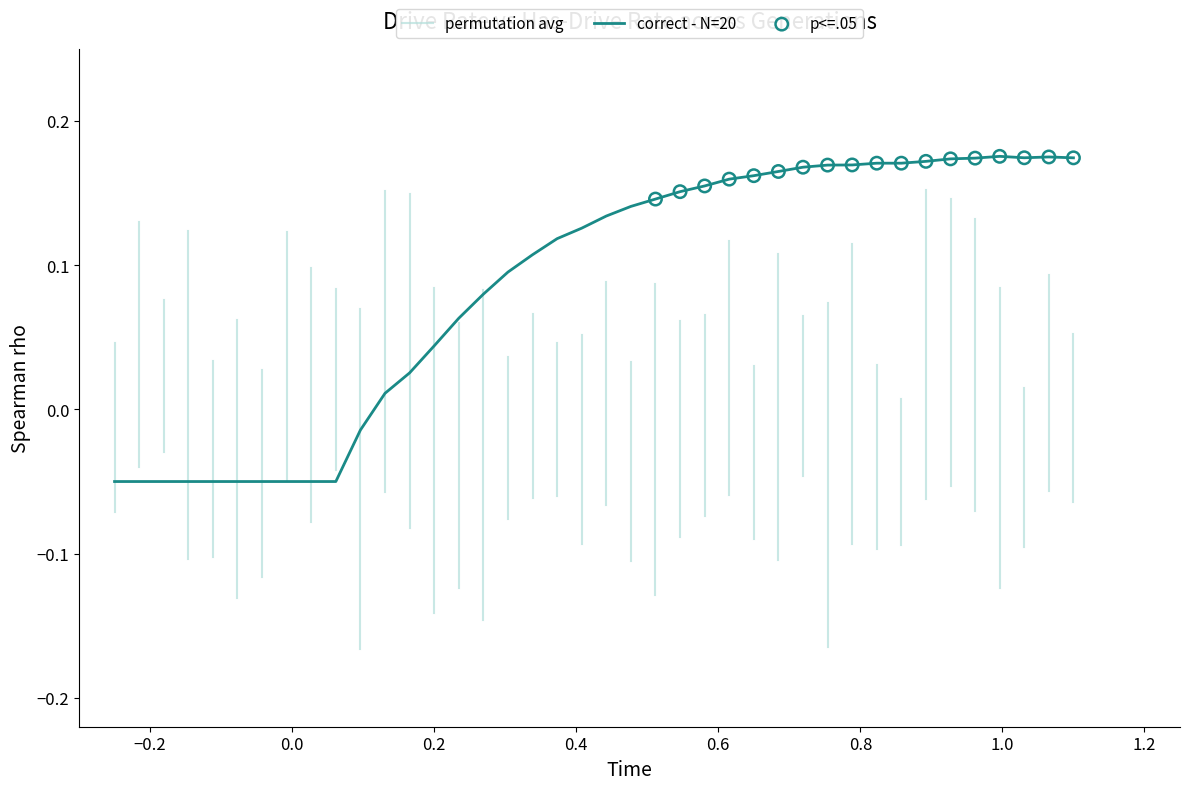

What is the change in value from 8 to 19?

+0.2